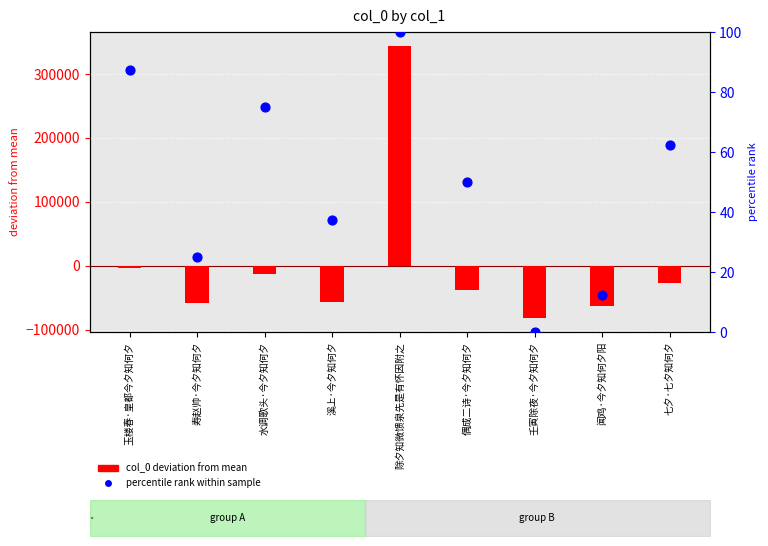

Which series has the largest Y range (max minus min)?

col_0 deviation from mean